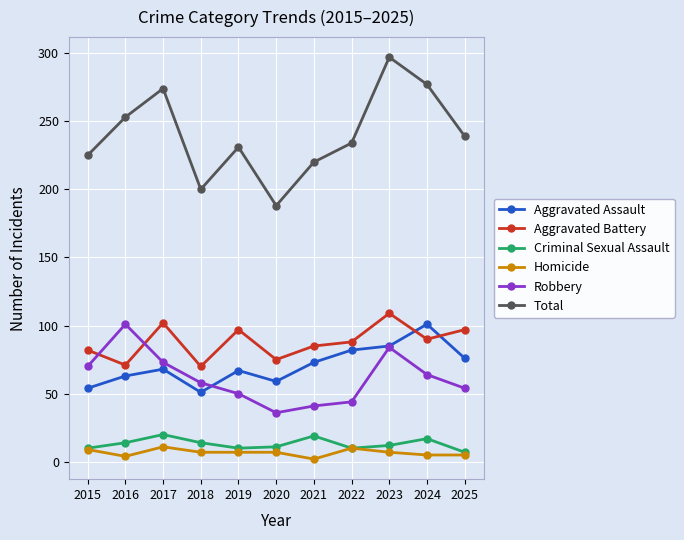

What is the approximate value of Criminal Sexual Assault at 2015?

10